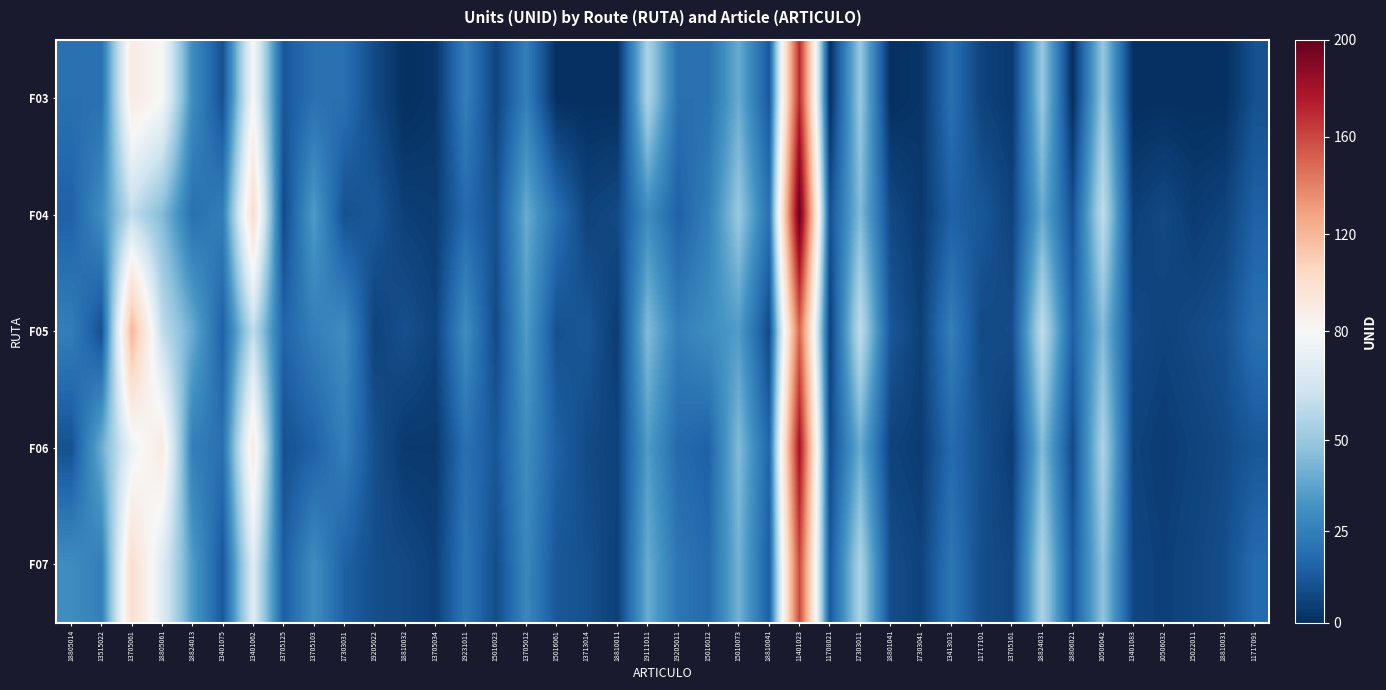

What is the difference between the highest and lowest values at 13705103?

20